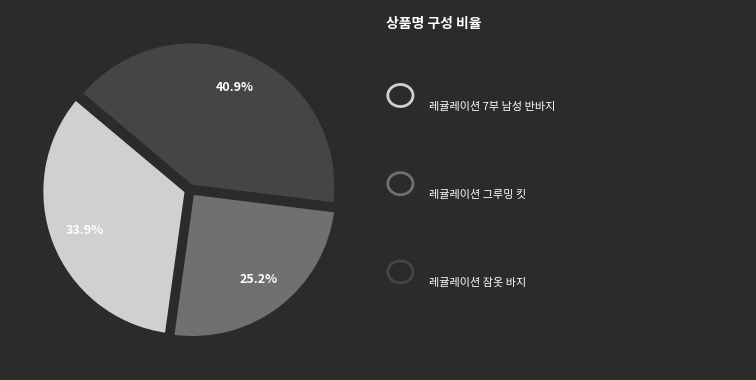

How many slices are in this pie chart?

3